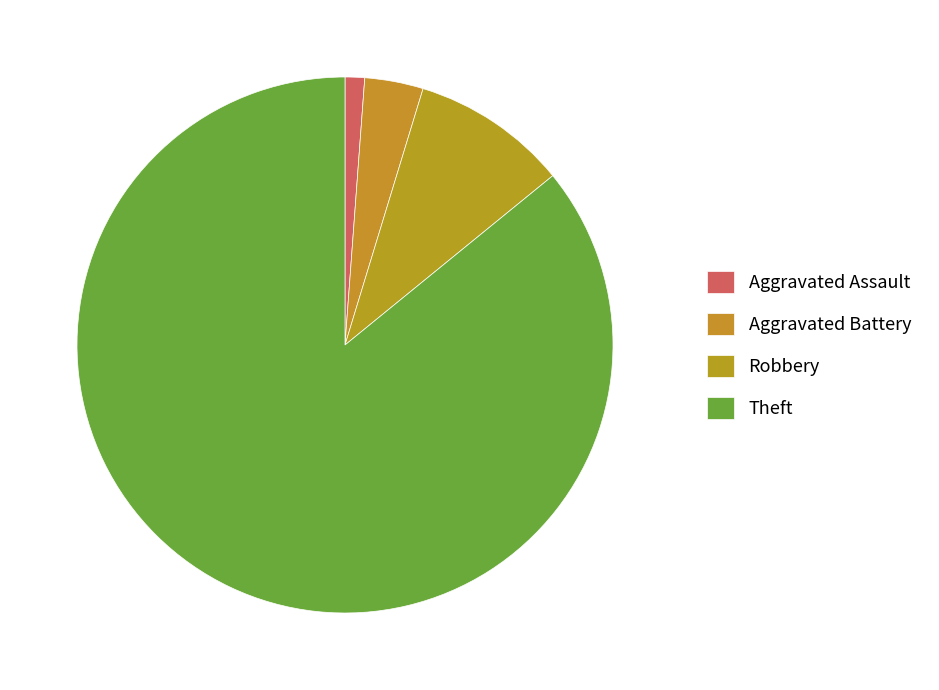

Approximately how many times larger is the value at Theft compared to Aggravated Battery?

24.3